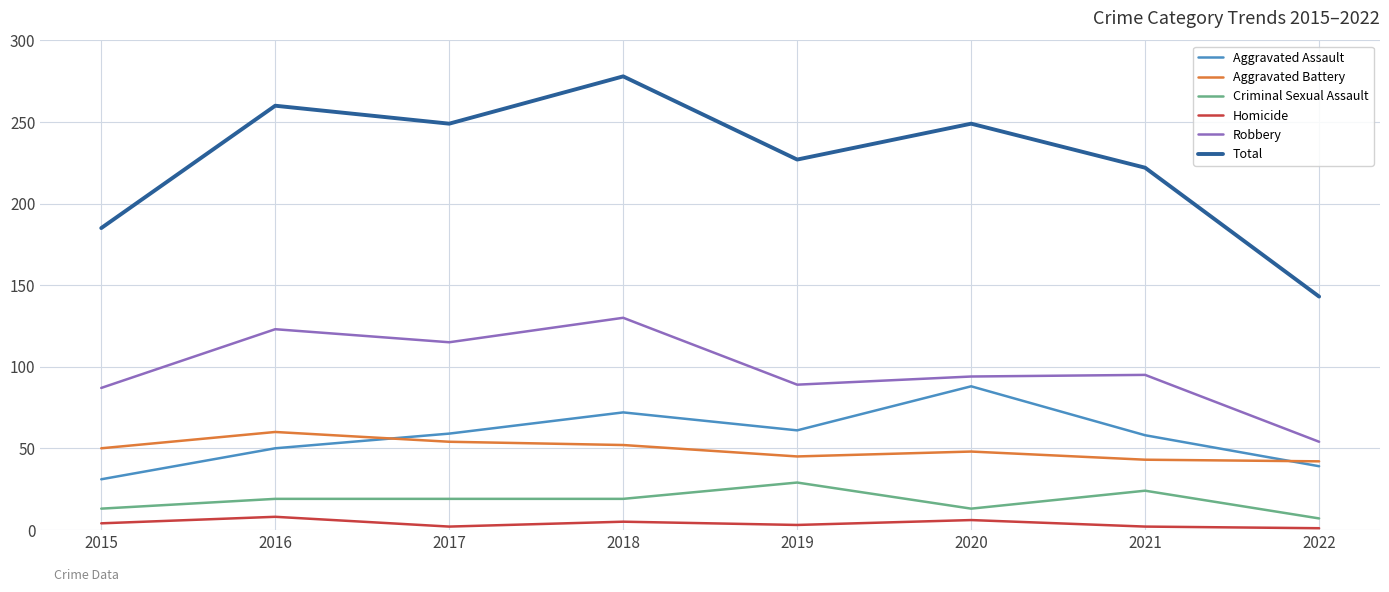

What are all the series names shown in the legend?

Aggravated Assault, Aggravated Battery, Criminal Sexual Assault, Homicide, Robbery, Total